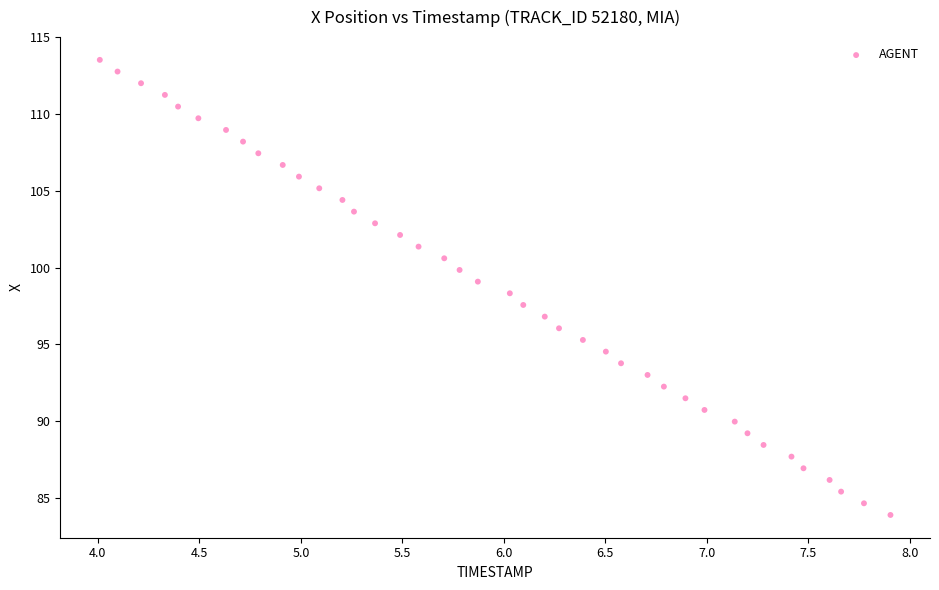

What is the range of Y values (max minus min)?

29.6